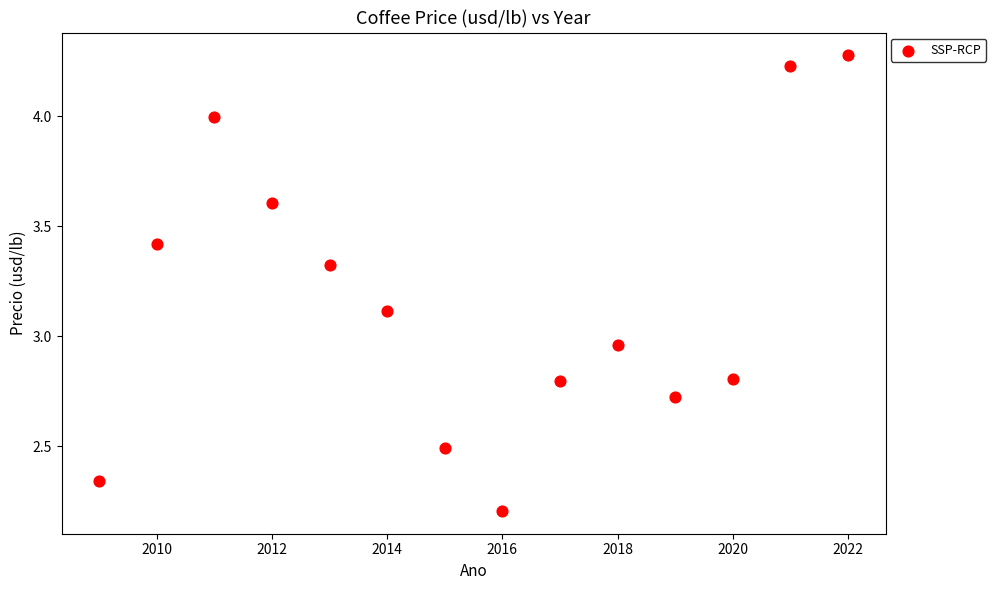

What is the range of X values (max minus min)?

13.0